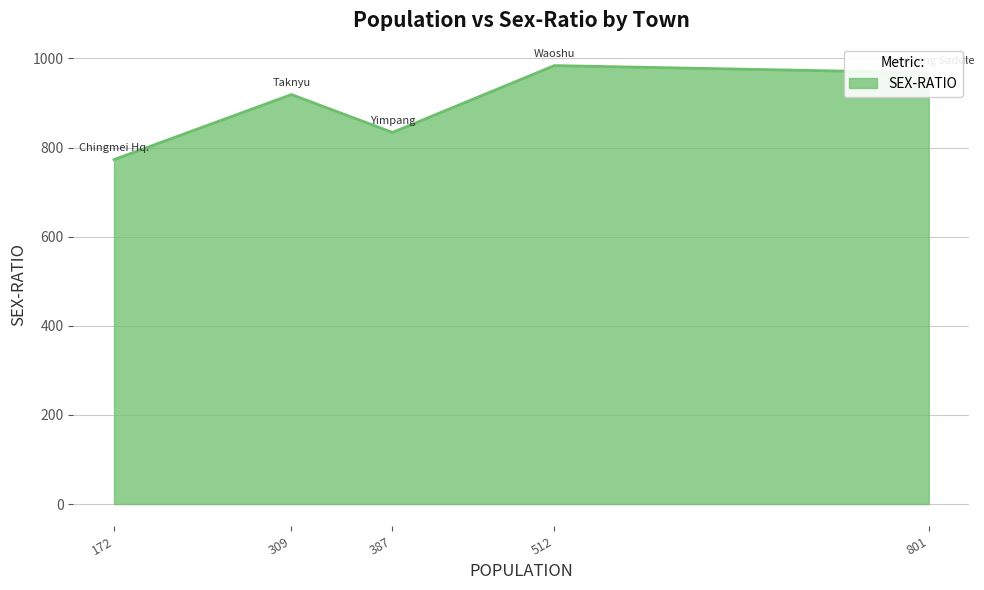

What is the difference between the maximum and second lowest values?

150